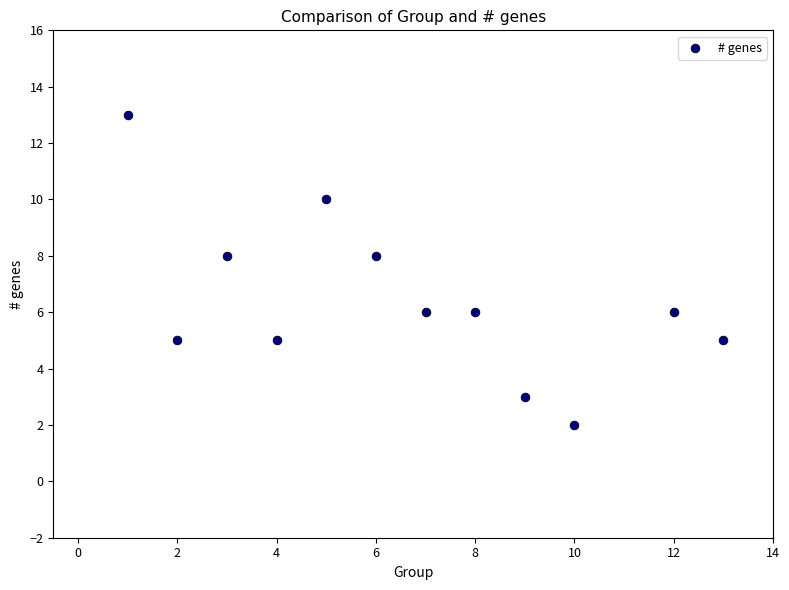

What is the range of Y values (max minus min)?

11